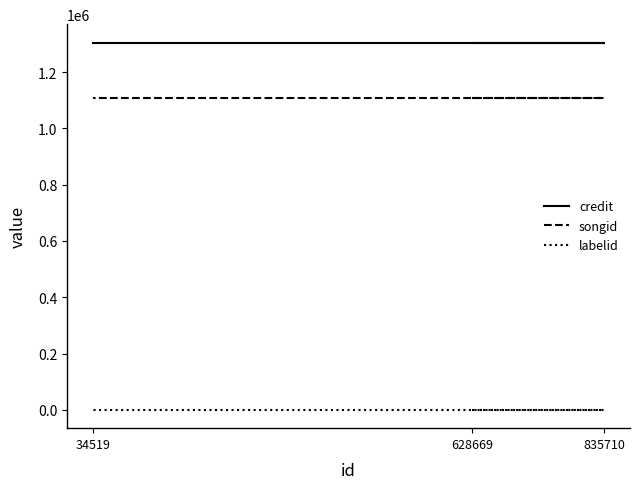

Is the value of songid at 34519 greater than the value of labelid at 628669?

Yes